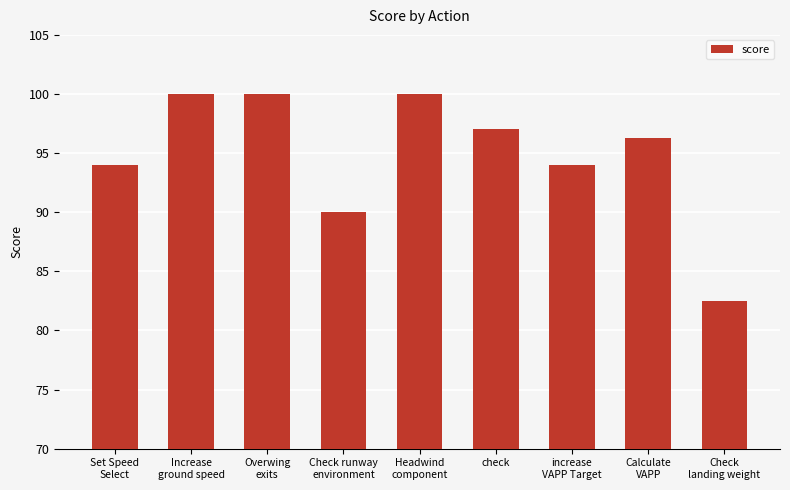

What is the value of the 2nd bar from the left?

100.0